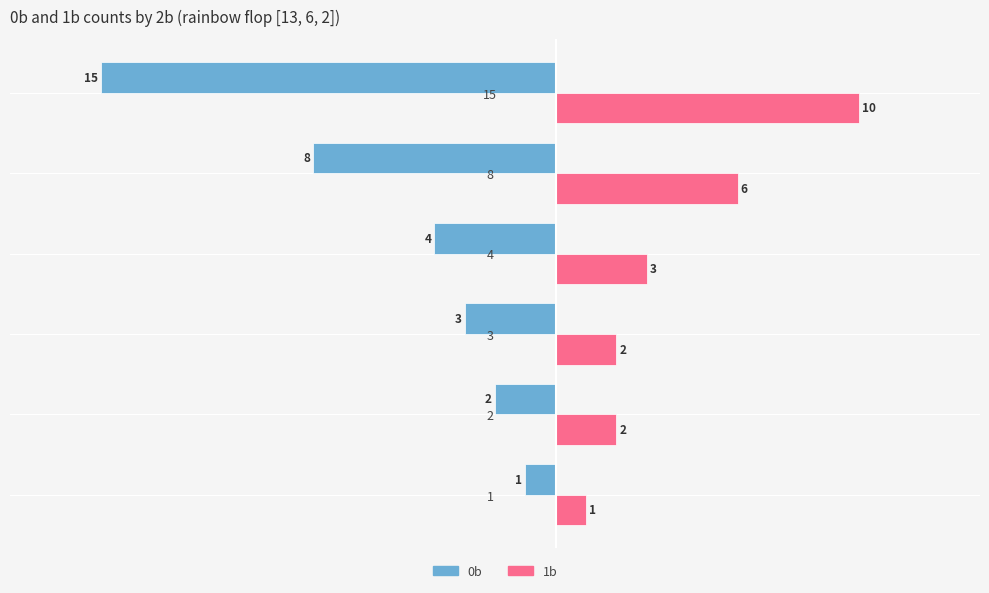

At how many categories does at least one series exceed 4?

2